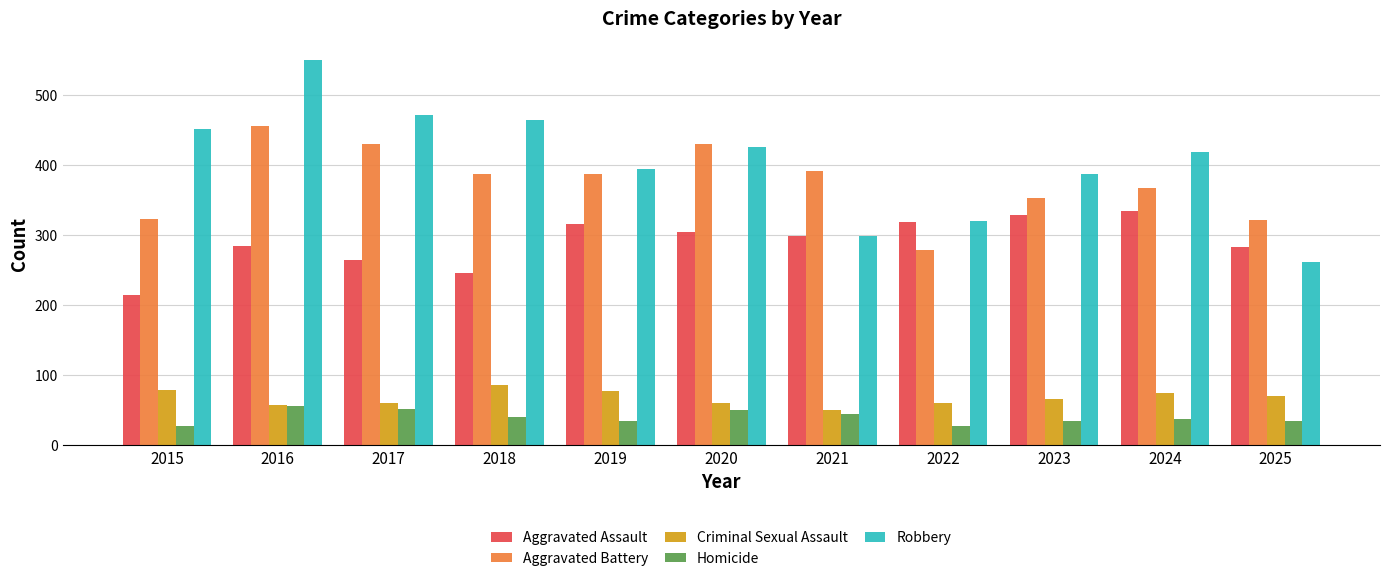

Which series has the widest spread of values?

Robbery